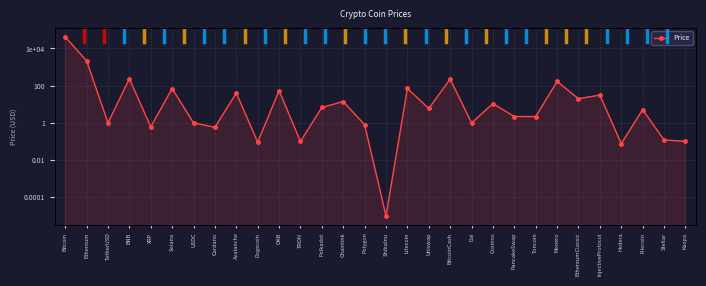

What is the sum of all values?

44449.5